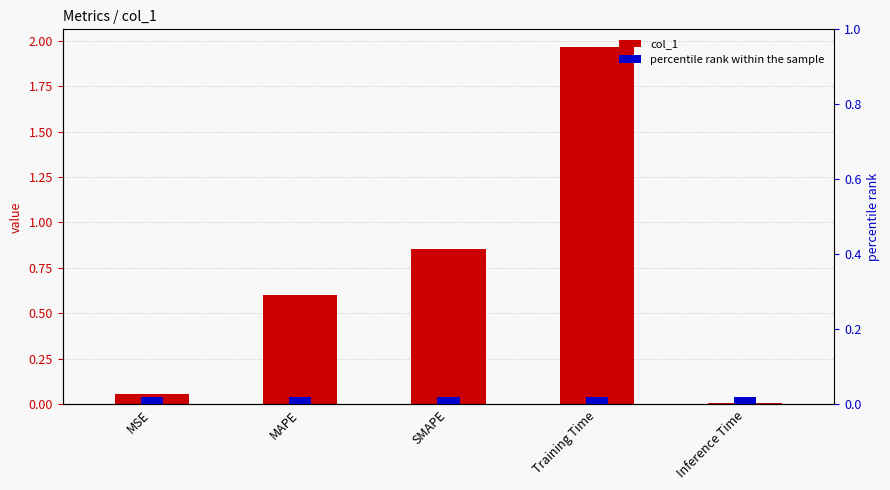

What is the value of the col_1 bar at the 3rd from the left?

0.9